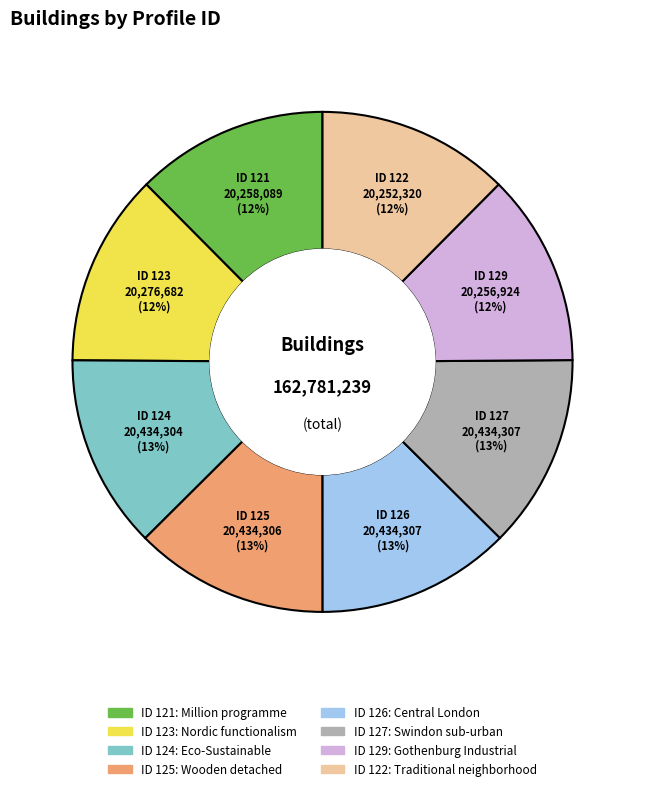

Does any single category account for the majority?

No